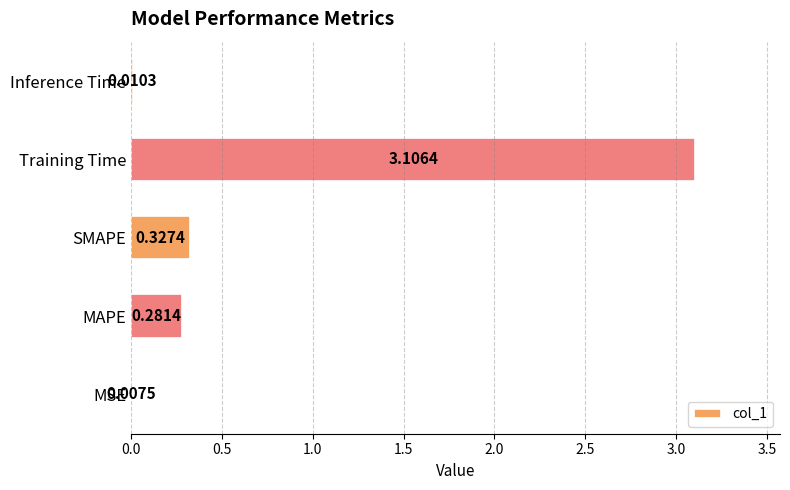

Which has a higher value, MAPE or MSE?

MAPE